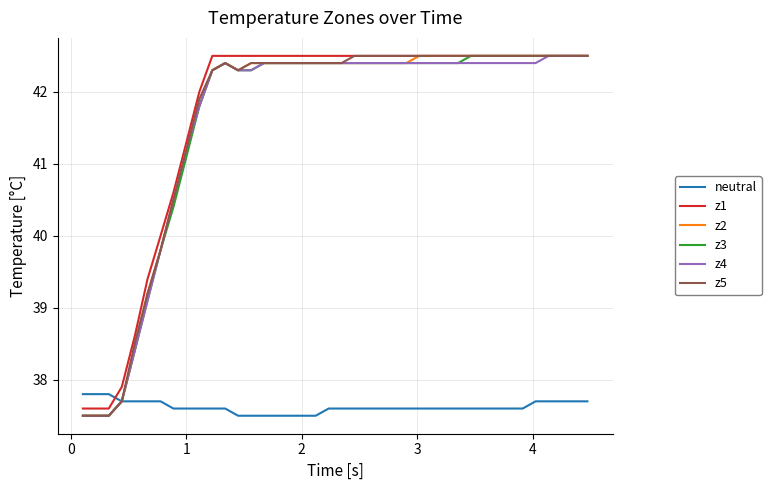

What is the lowest value of the z2 series?

37.5